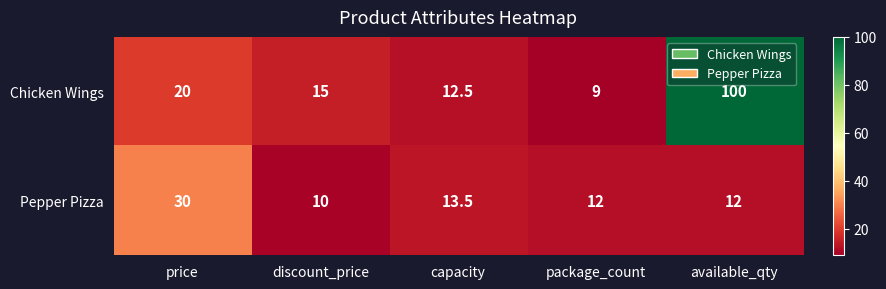

Which series has the largest total across all categories?

Chicken Wings